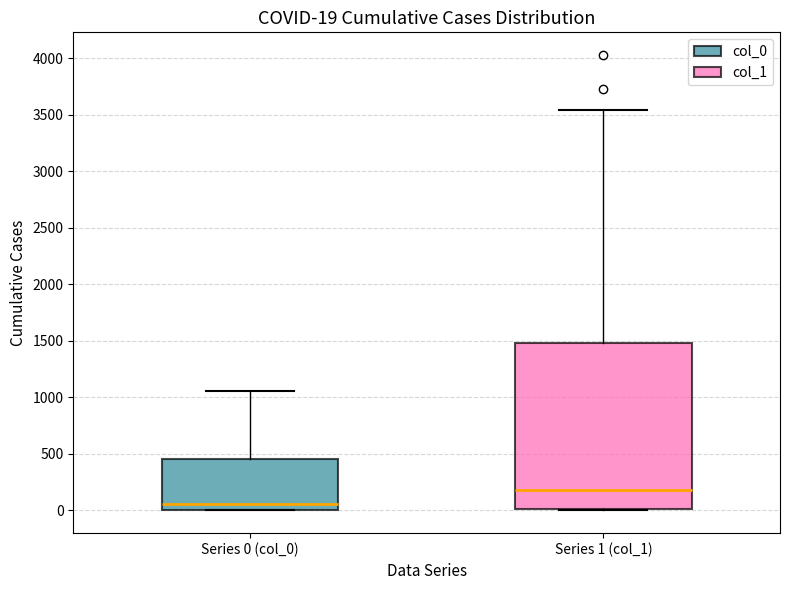

Which box has the lowest median line?

Series 0 (col_0)